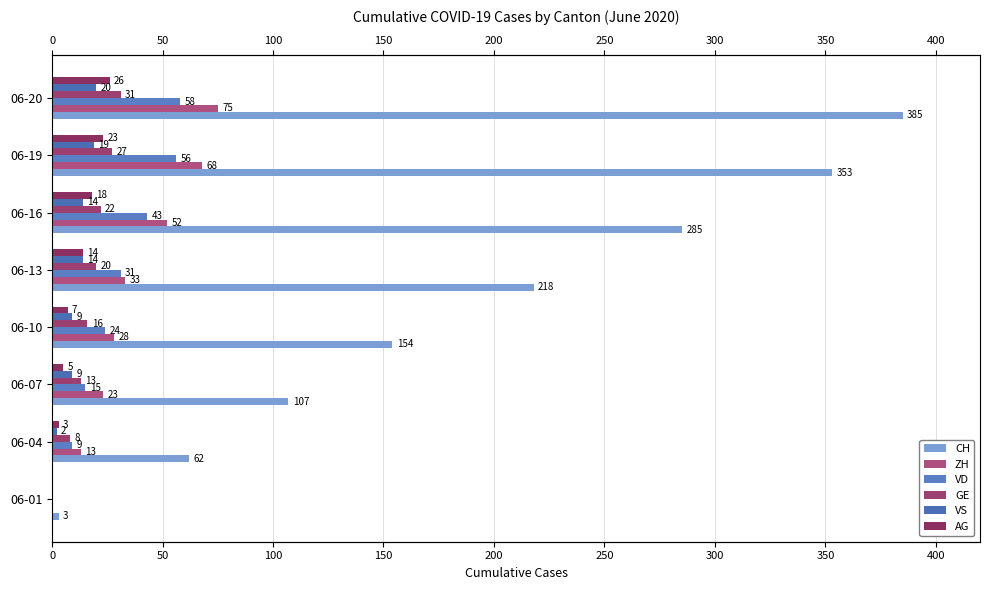

What is the average value of the CH series?

196